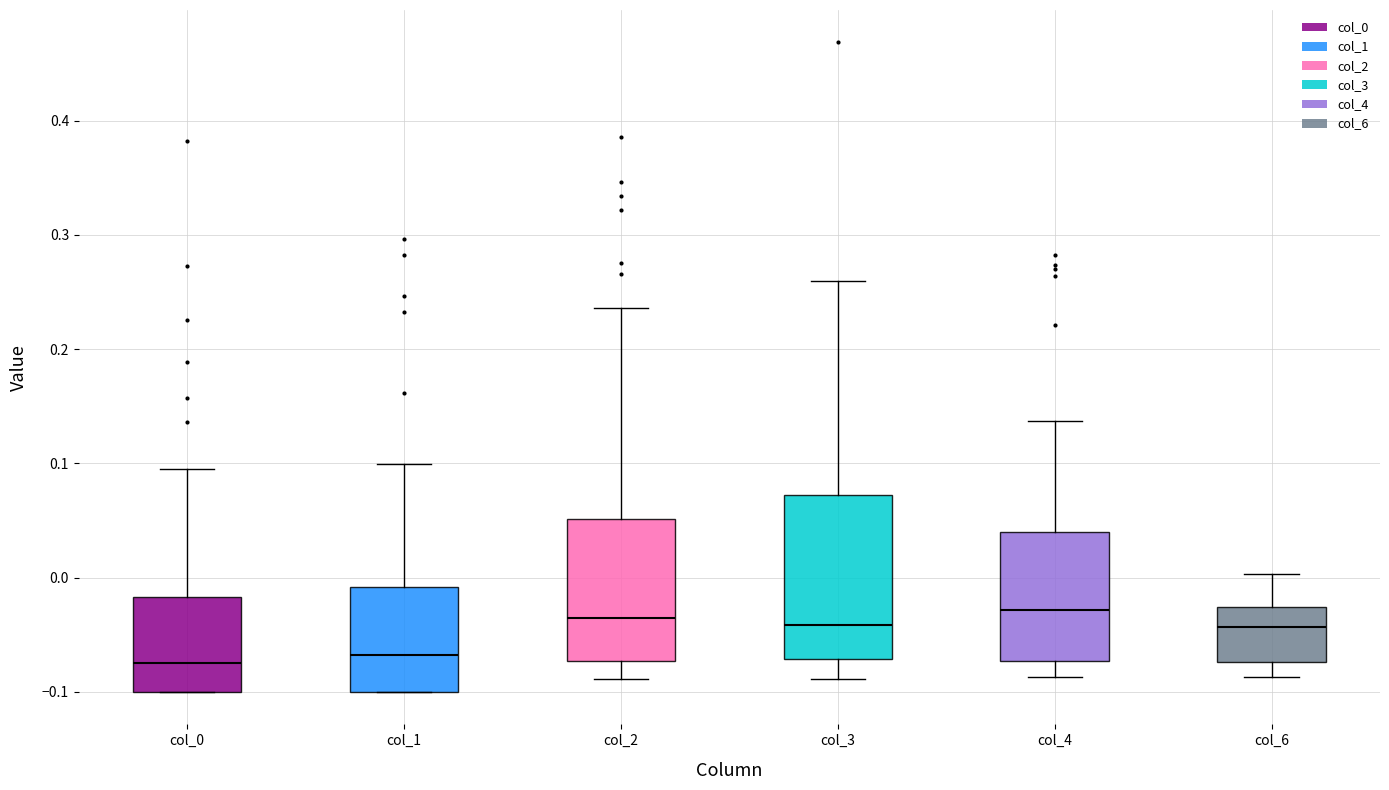

Reading left to right, read every box against the y-axis: the position of its median line, the range the box covers, and the ends of its whiskers. The values are not printed on the chart, so give them approximately, as read against the axis.

col_0: median -0.07, box -0.10 to -0.02, whiskers -0.10 to 0.09
col_1: median -0.07, box -0.10 to -0.01, whiskers -0.10 to 0.10
col_2: median -0.04, box -0.07 to 0.05, whiskers -0.09 to 0.24
col_3: median -0.04, box -0.07 to 0.07, whiskers -0.09 to 0.26
col_4: median -0.03, box -0.07 to 0.04, whiskers -0.09 to 0.14
col_6: median -0.04, box -0.07 to -0.03, whiskers -0.09 to 0.00